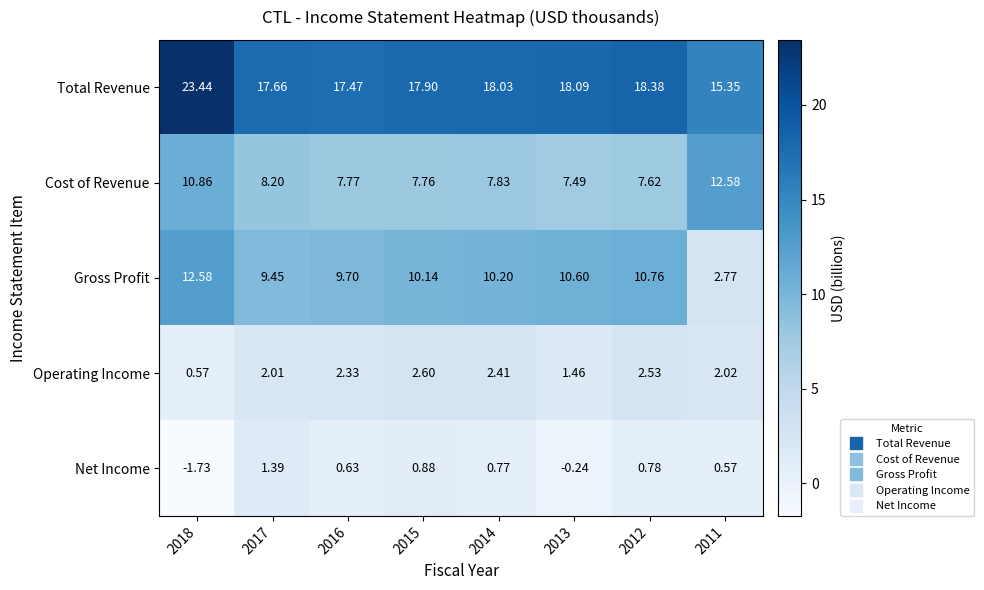

Rank the series at 2011 from highest to lowest value.

Total Revenue, Cost of Revenue, Gross Profit, Operating Income, Net Income